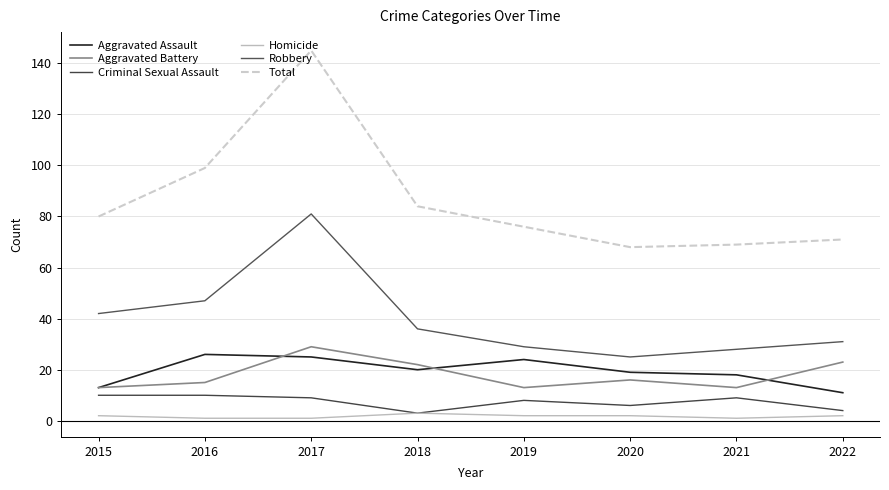

List the labels in order of Total value, largest first.

2017, 2016, 2018, 2015, 2019, 2022, 2021, 2020